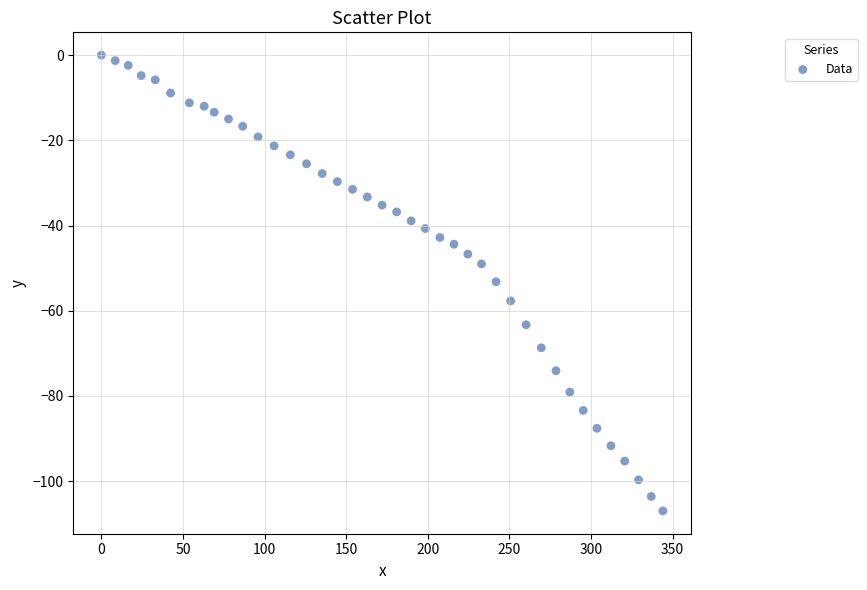

What is the range of Y values (max minus min)?

107.0